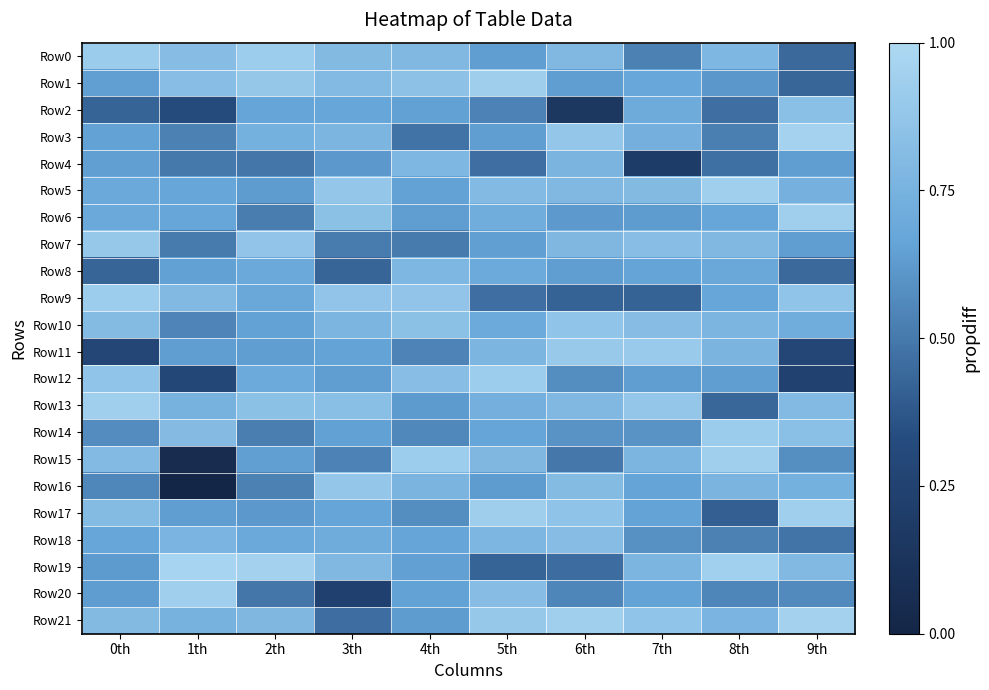

Which series has the widest spread of values?

Row15